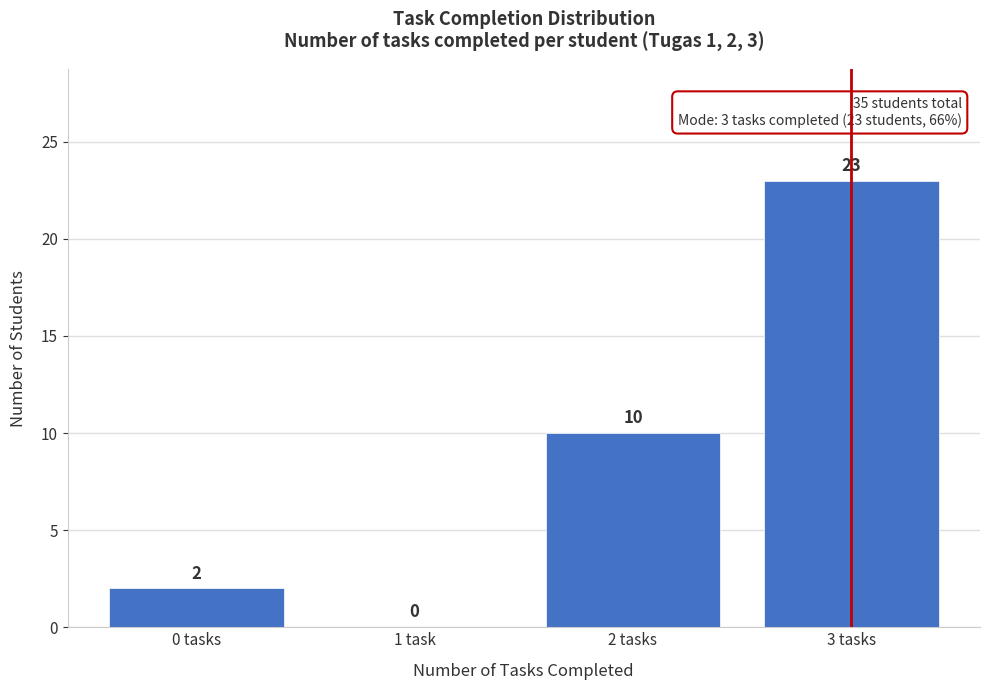

Reading left to right, extract all data points from this chart.

0 tasks=2	1 task=0	2 tasks=10	3 tasks=23